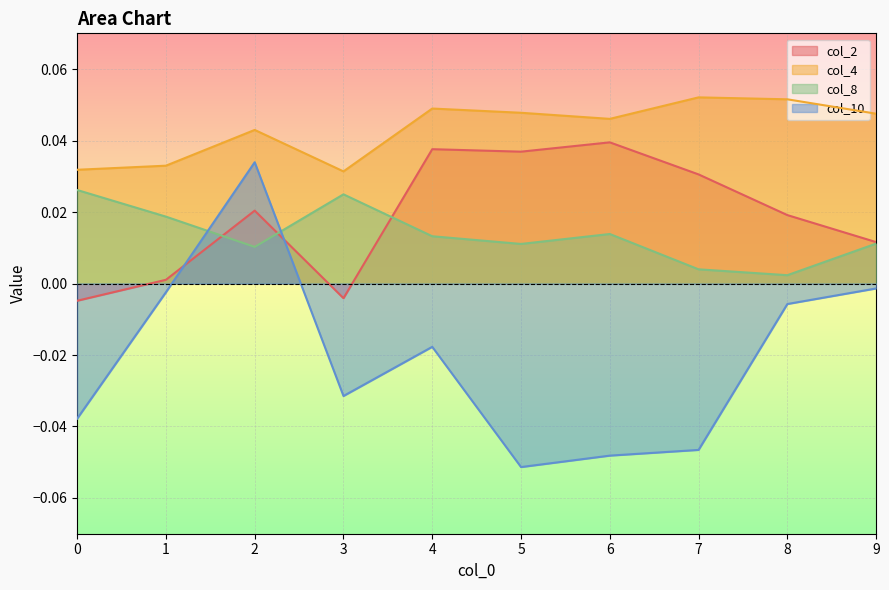

Reading left to right, extract all data points from this chart.

col_2: -0.0	0.0	0.0	-0.0	0.0	0.0	0.0	0.0	0.0	0.0
col_4: 0.0	0.0	0.0	0.0	0.0	0.0	0.0	0.1	0.1	0.0
col_8: 0.0	0.0	0.0	0.0	0.0	0.0	0.0	0.0	0.0	0.0
col_10: -0.0	-0.0	0.0	-0.0	-0.0	-0.1	-0.0	-0.0	-0.0	-0.0